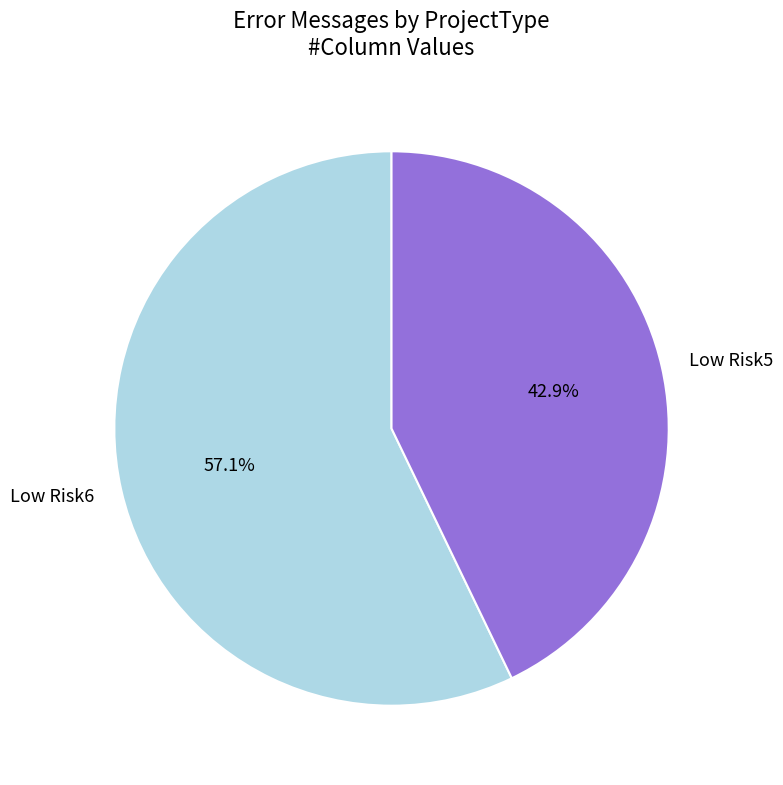

Is the sum of Low Risk5 and Low Risk6 greater than half?

Yes